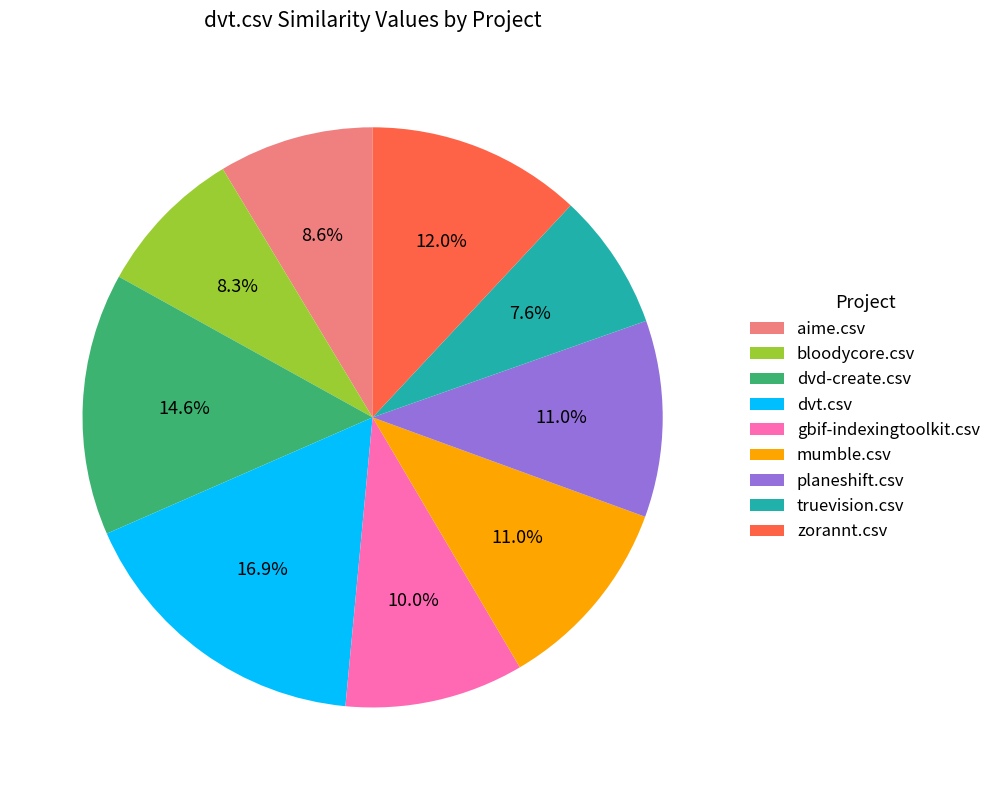

What percentage is the planeshift.csv slice, to the nearest percent?

11%